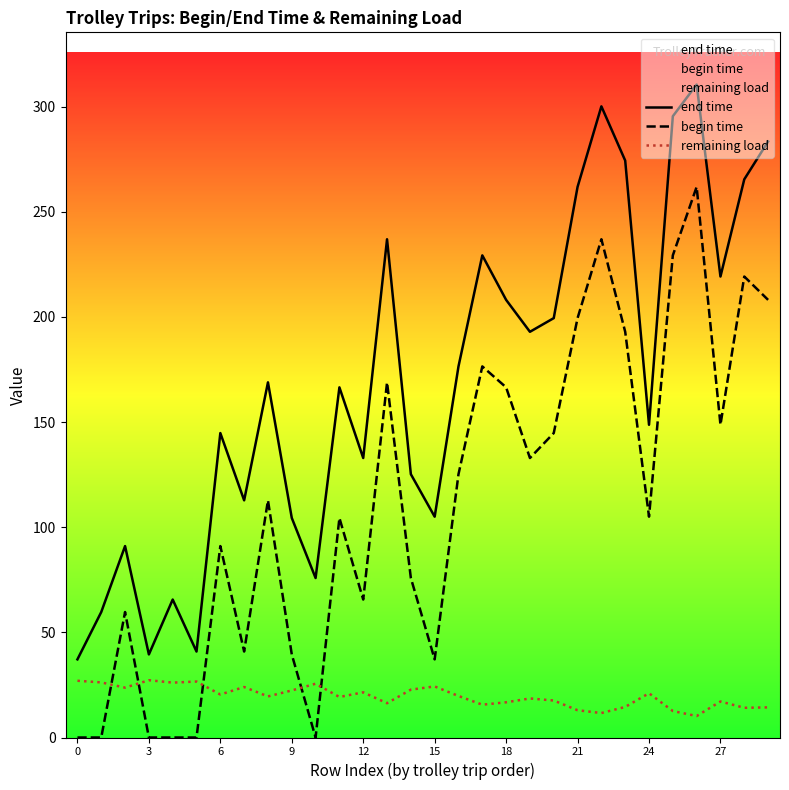

Between 12 and 28, which series saw the biggest shift?

begin time